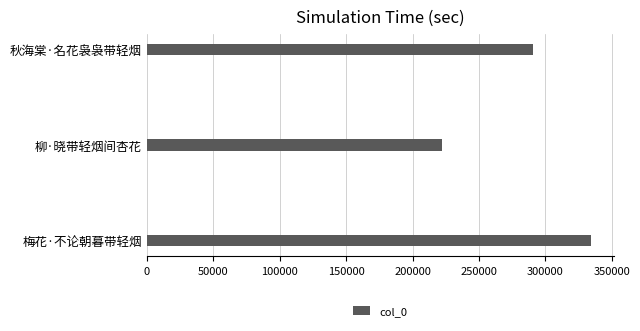

Which label corresponds to the smallest value in the chart?

柳·晓带轻烟间杏花